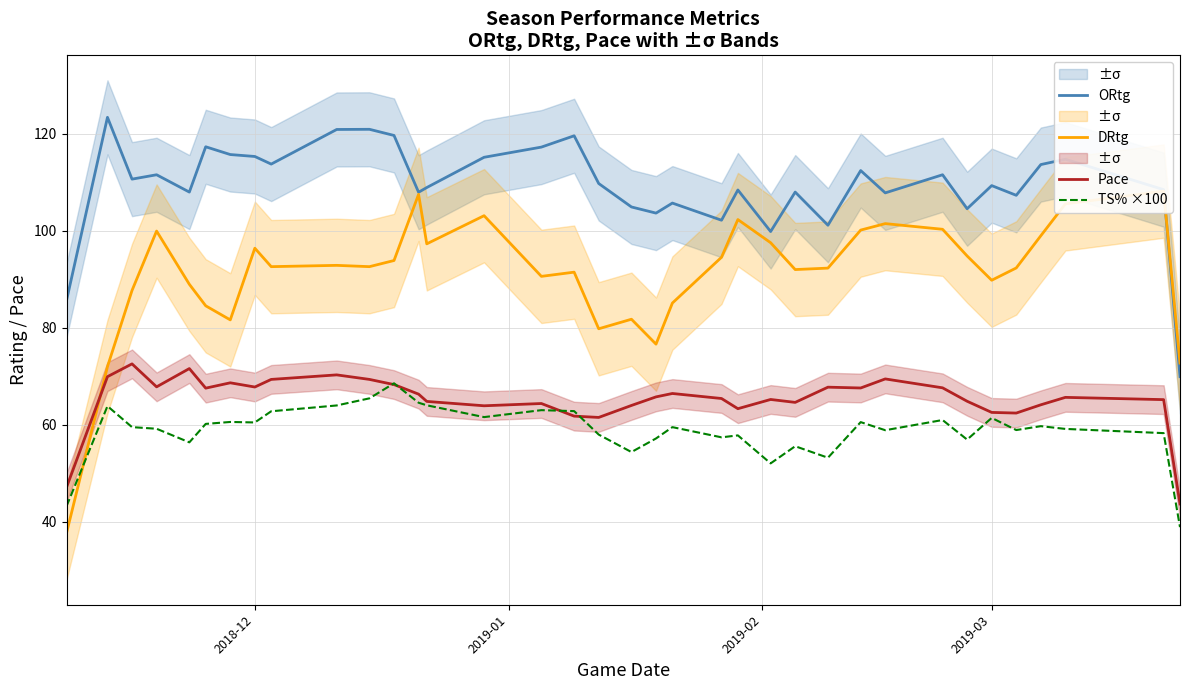

True or false: Pace and ORtg intersect in this chart.

False